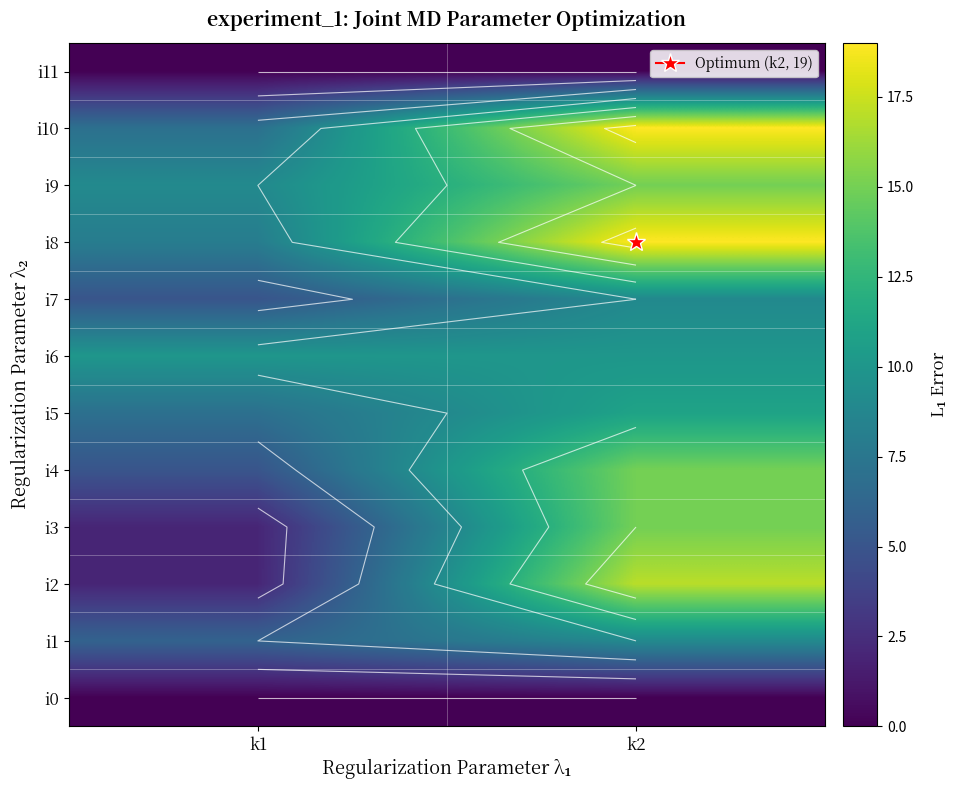

Which category has the lowest value across all series?

k1